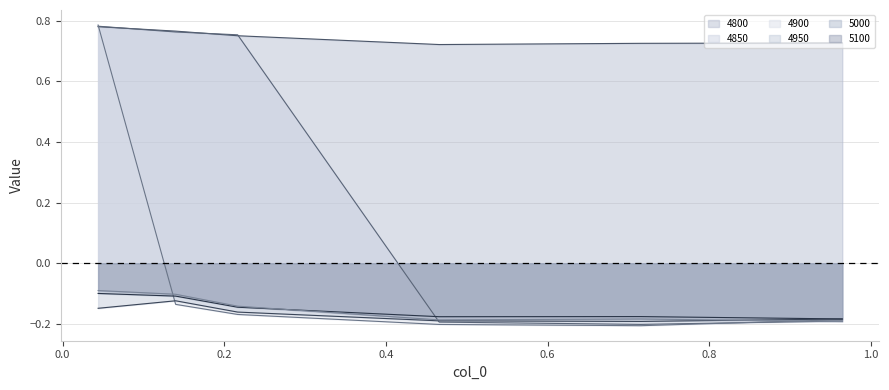

At how many categories does at least one series exceed 0?

6